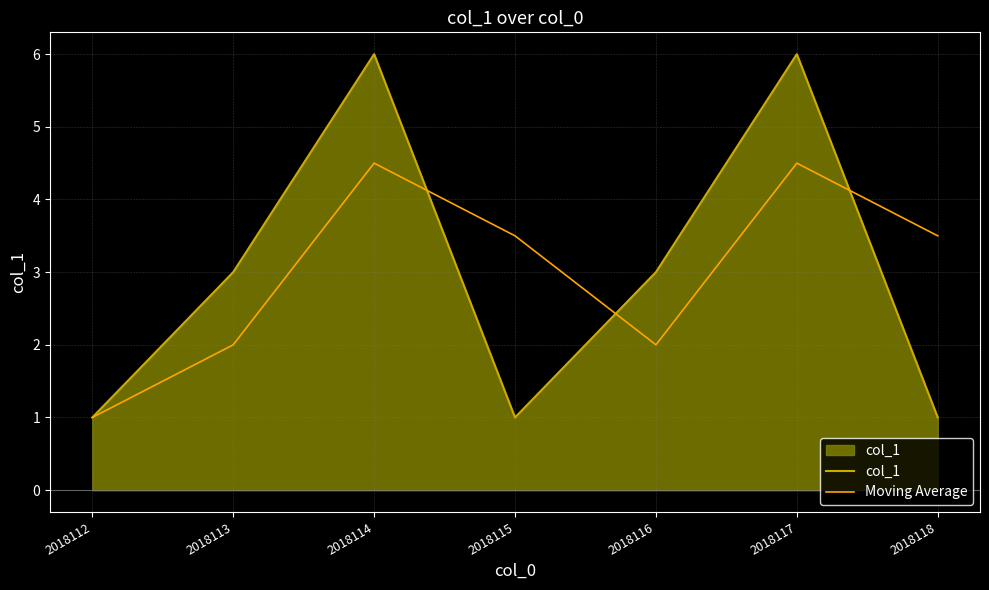

What is the difference between the highest and lowest values at 2018118?

2.5